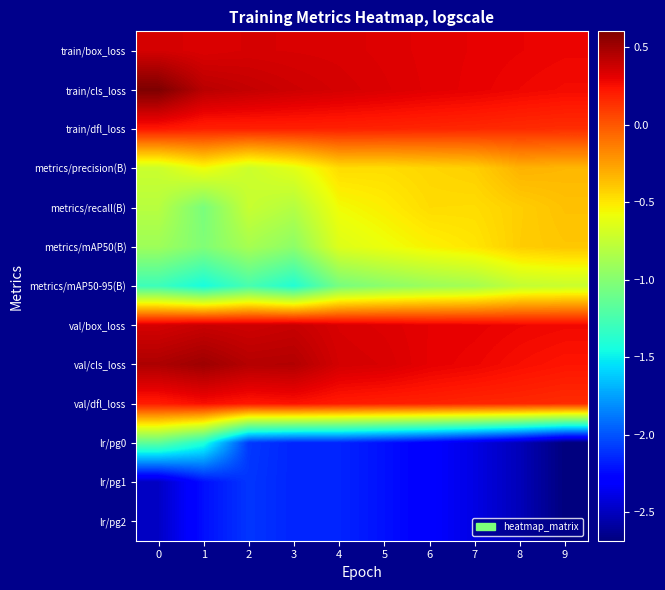

At 8, list the series in order from smallest to largest.

lr/pg0, lr/pg1, lr/pg2, metrics/mAP50-95(B), metrics/recall(B), metrics/mAP50(B), metrics/precision(B), train/dfl_loss, val/dfl_loss, val/cls_loss, train/cls_loss, val/box_loss, train/box_loss